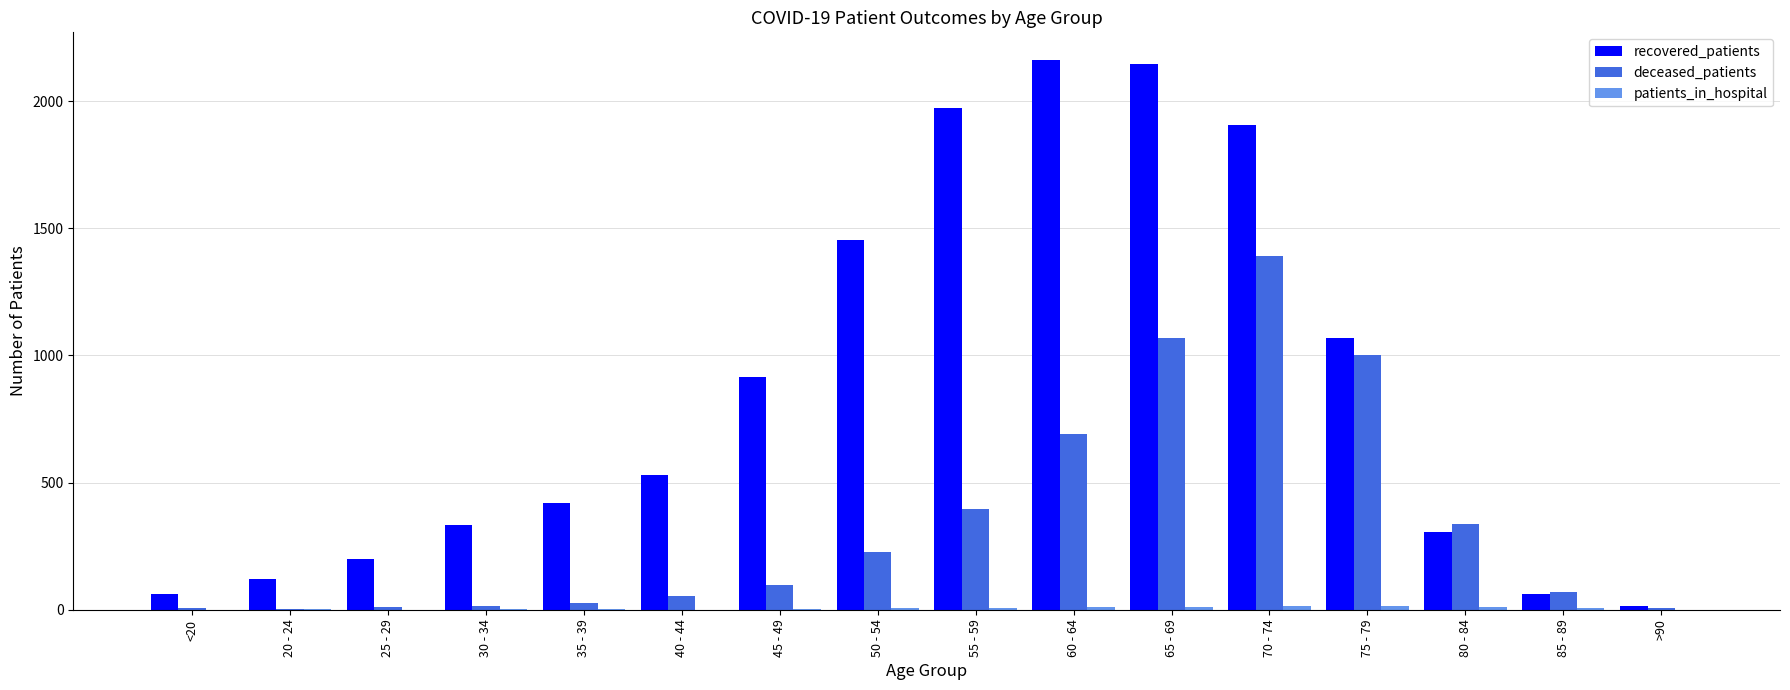

How many series are shown in this chart?

3